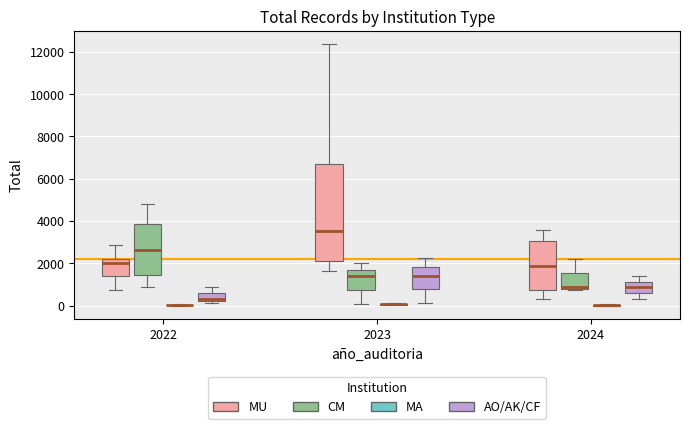

Which box is the tallest, from its lower edge to its upper edge?

2023 (MU)